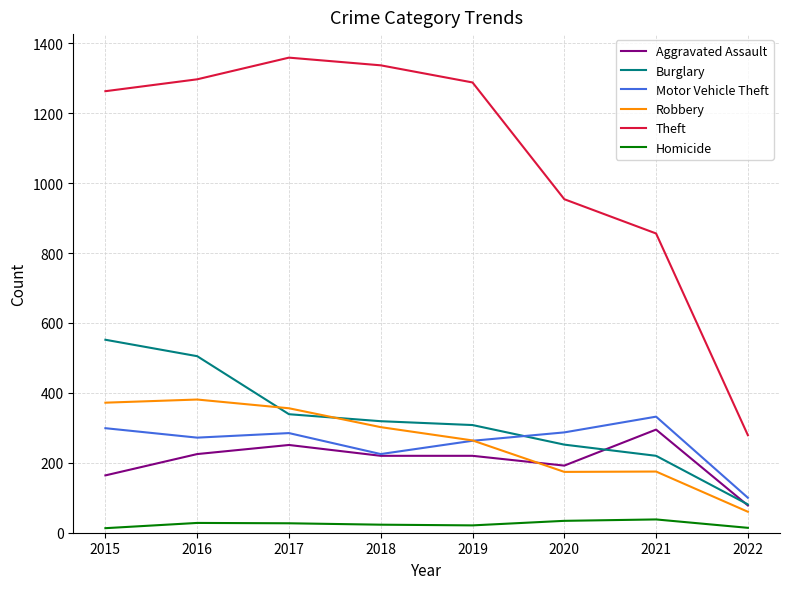

At which label is Motor Vehicle Theft closest to 216?

2018